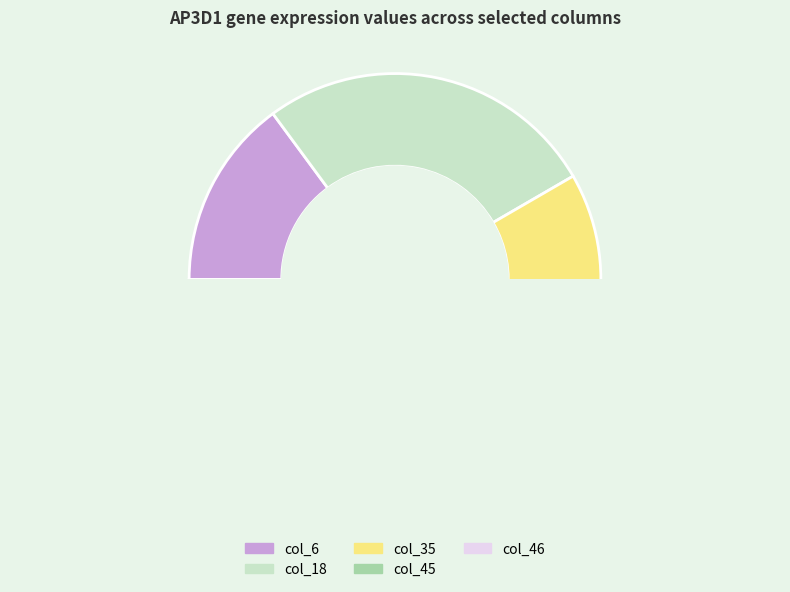

Between col_45 and col_46, which is larger?

col_45